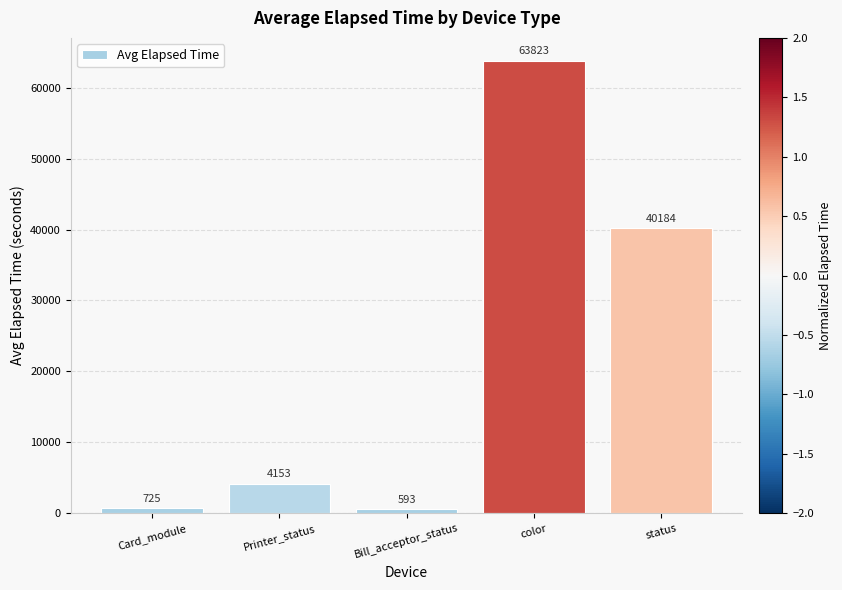

What position from the right is Bill_acceptor_status?

3